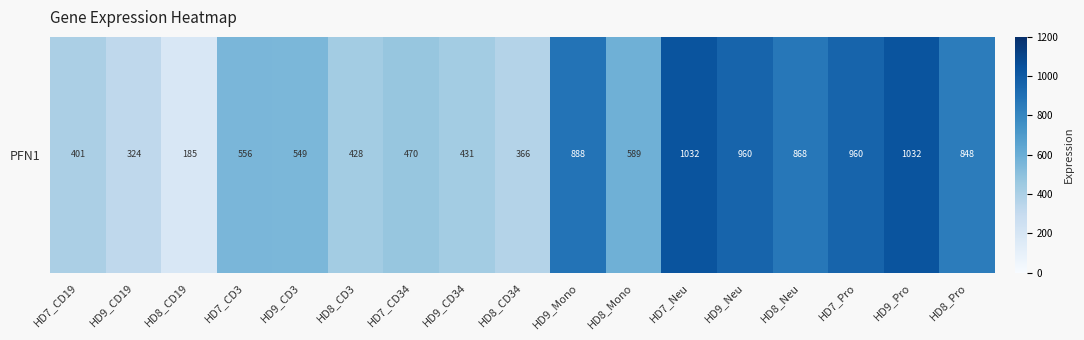

Reading right to left, extract all data points from this chart.

HD8_Pro=847.6	HD9_Pro=1031.7	HD7_Pro=960.4	HD8_Neu=868.1	HD9_Neu=960.5	HD7_Neu=1031.5	HD8_Mono=589.2	HD9_Mono=887.8	HD8_CD34=366.1	HD9_CD34=430.6	HD7_CD34=469.6	HD8_CD3=428.2	HD9_CD3=549.2	HD7_CD3=556.4	HD8_CD19=184.7	HD9_CD19=323.6	HD7_CD19=401.5